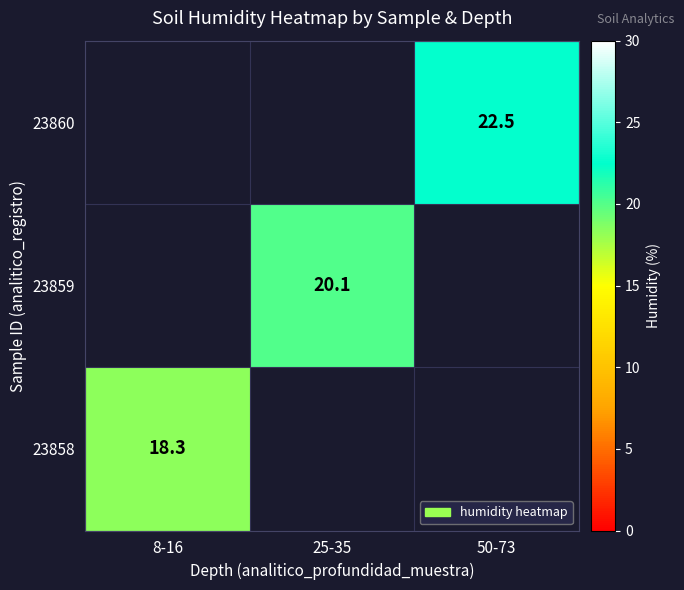

At how many categories does at least one series exceed 20?

2